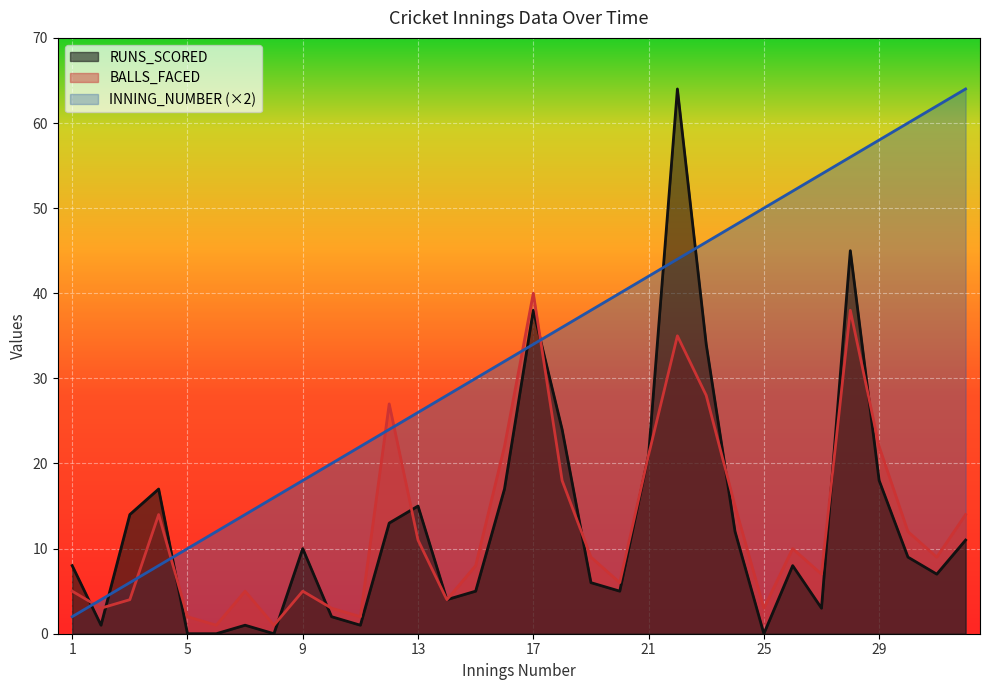

What is the total value across all series at 32?

89